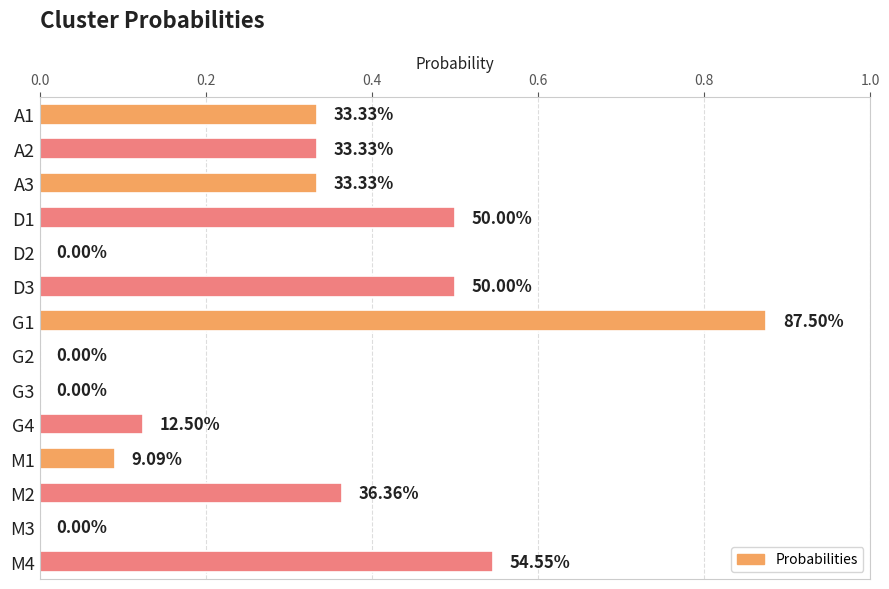

What is the sum of all values?

4.0